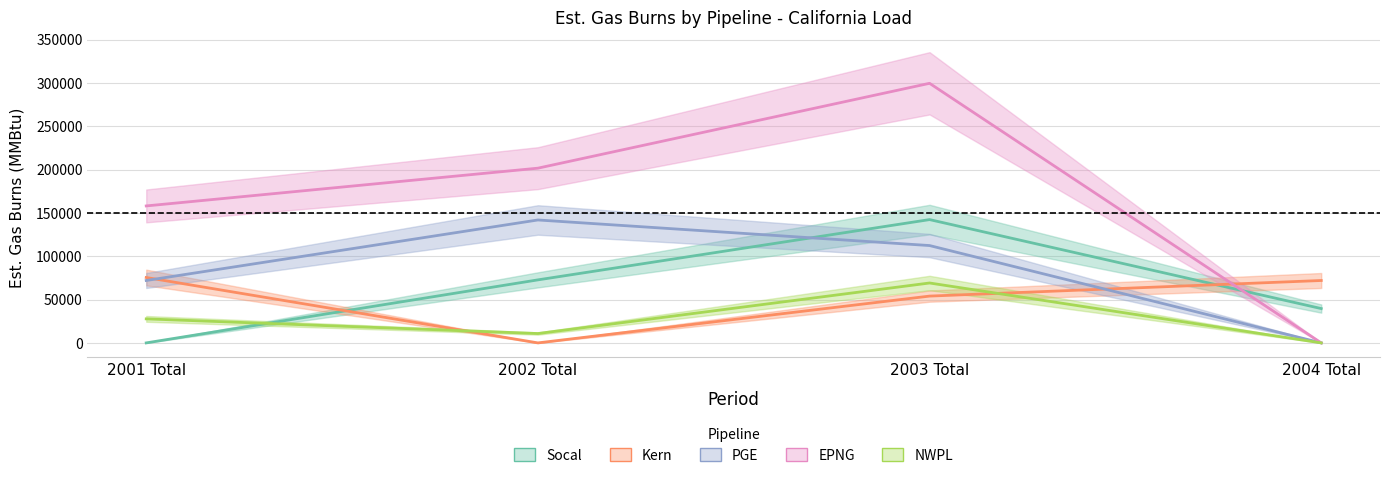

Which has a higher value, 2001 Total or 2002 Total?

2002 Total